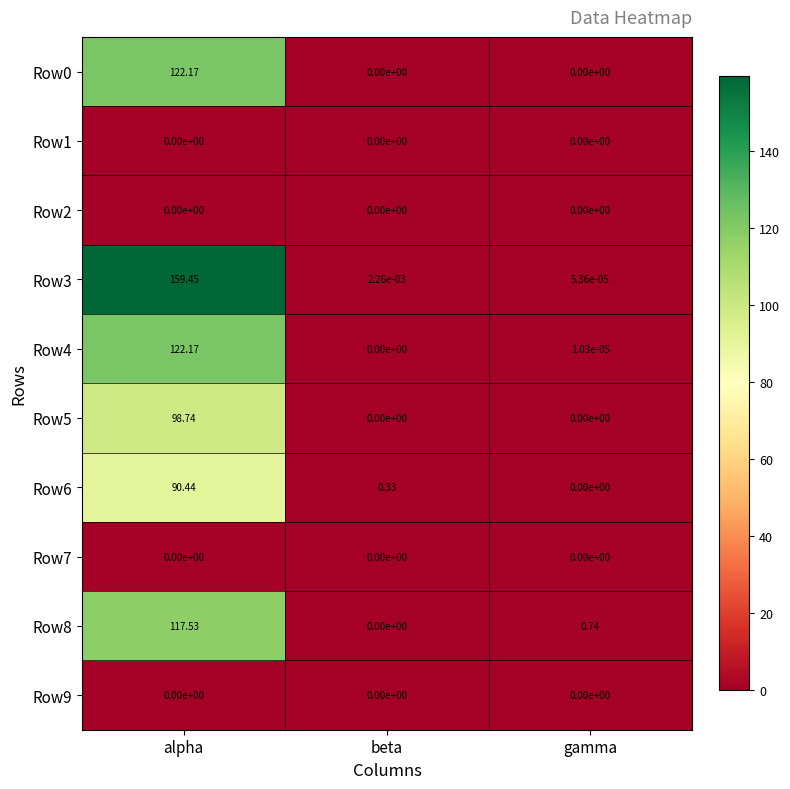

List the labels in order of Row3 value, smallest first.

gamma, beta, alpha